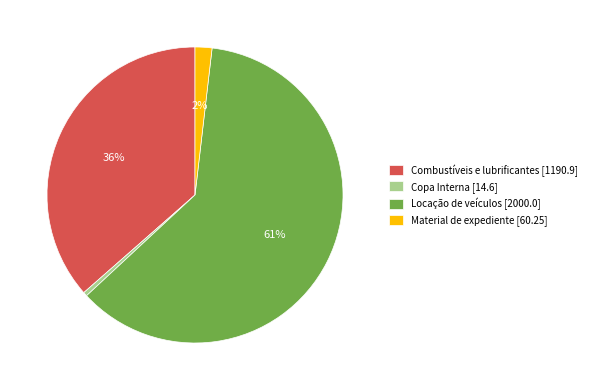

The Copa Interna [14.6] slice represents 0% of the pie. True or false?

True